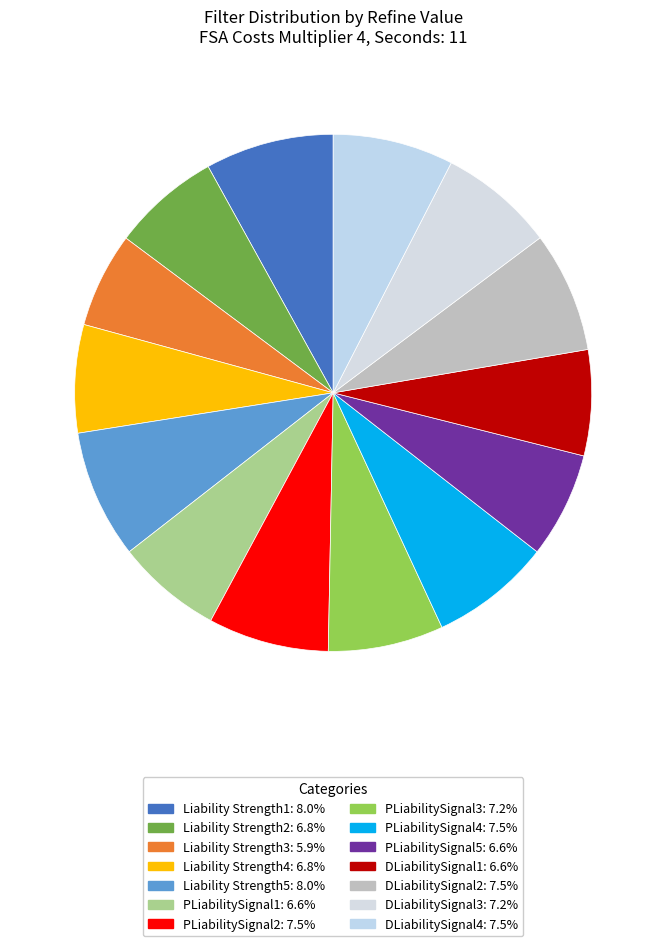

Does DLiabilitySignal4 account for over 50% of the chart?

No